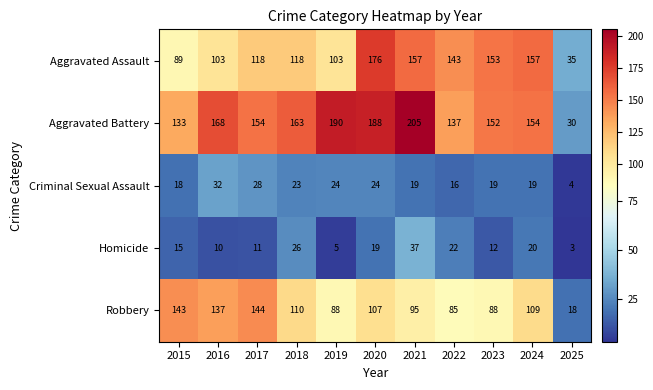

At how many categories does at least one series exceed 183?

3